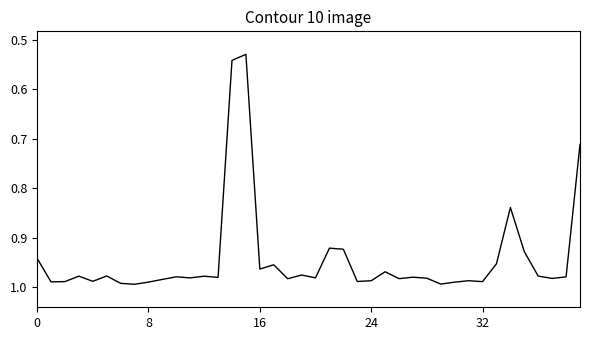

Reading left to right, transcribe all the data shown in this chart.

0.9	1.0	1.0	1.0	1.0	1.0	1.0	1.0	1.0	1.0	1.0	1.0	1.0	1.0	0.5	0.5	1.0	1.0	1.0	1.0	1.0	0.9	0.9	1.0	1.0	1.0	1.0	1.0	1.0	1.0	1.0	1.0	1.0	1.0	0.8	0.9	1.0	1.0	1.0	0.7